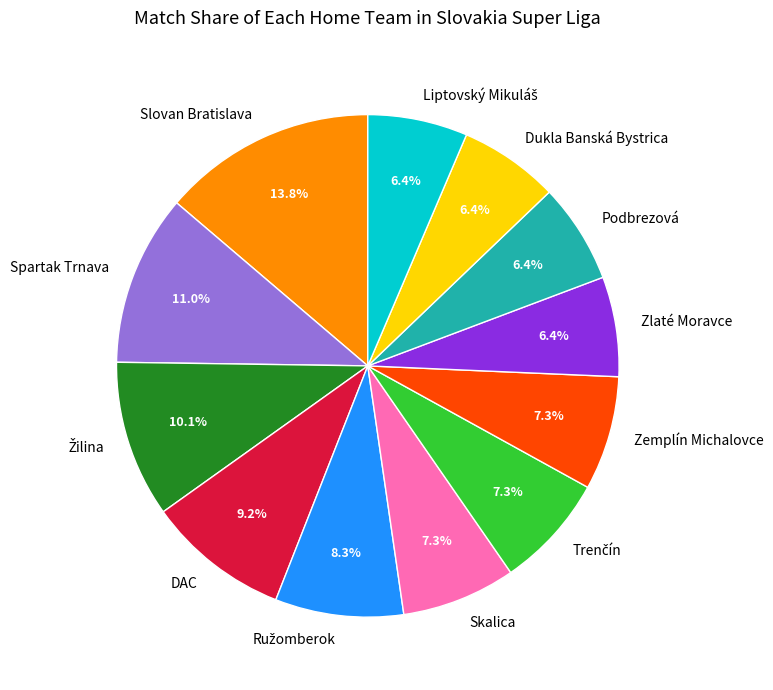

Between DAC and Dukla Banská Bystrica, which is larger?

DAC